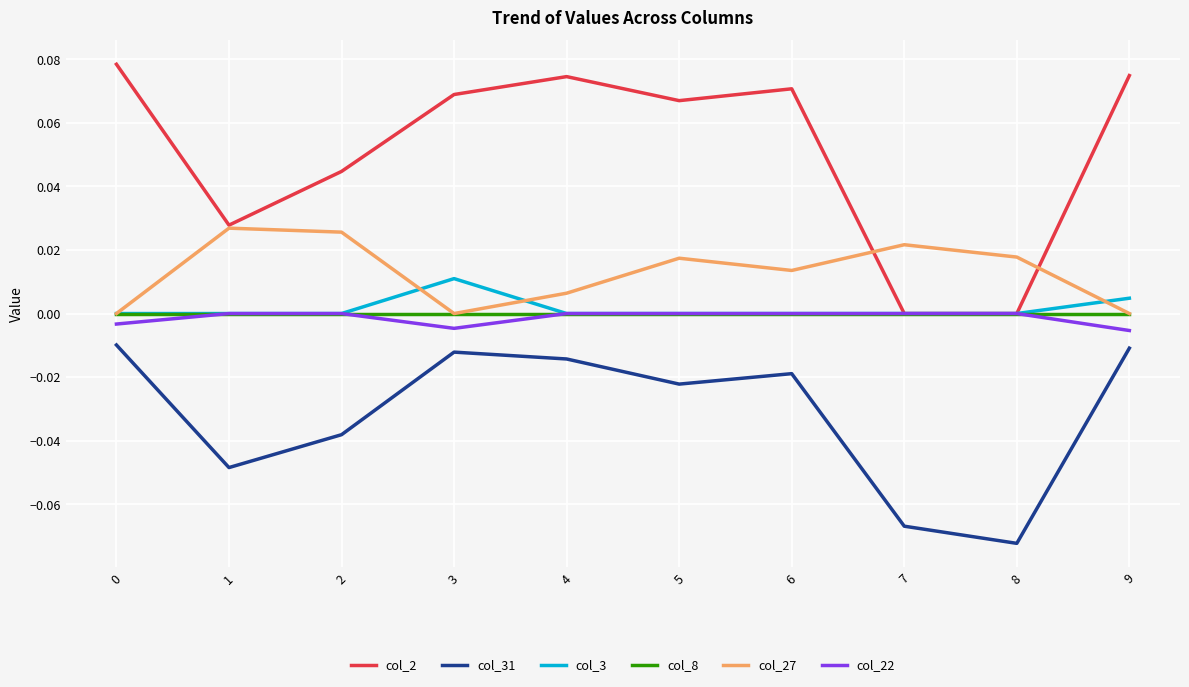

True or false: col_2 has more than 2 points higher than both neighbors.

False